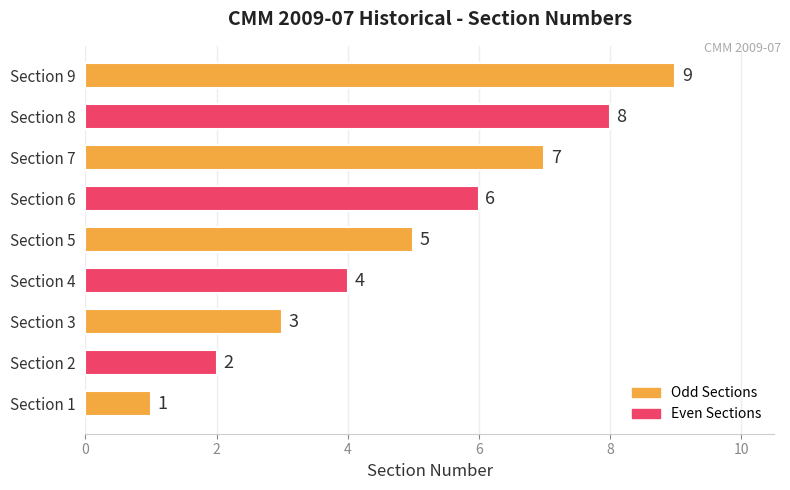

What is the greatest value displayed?

9